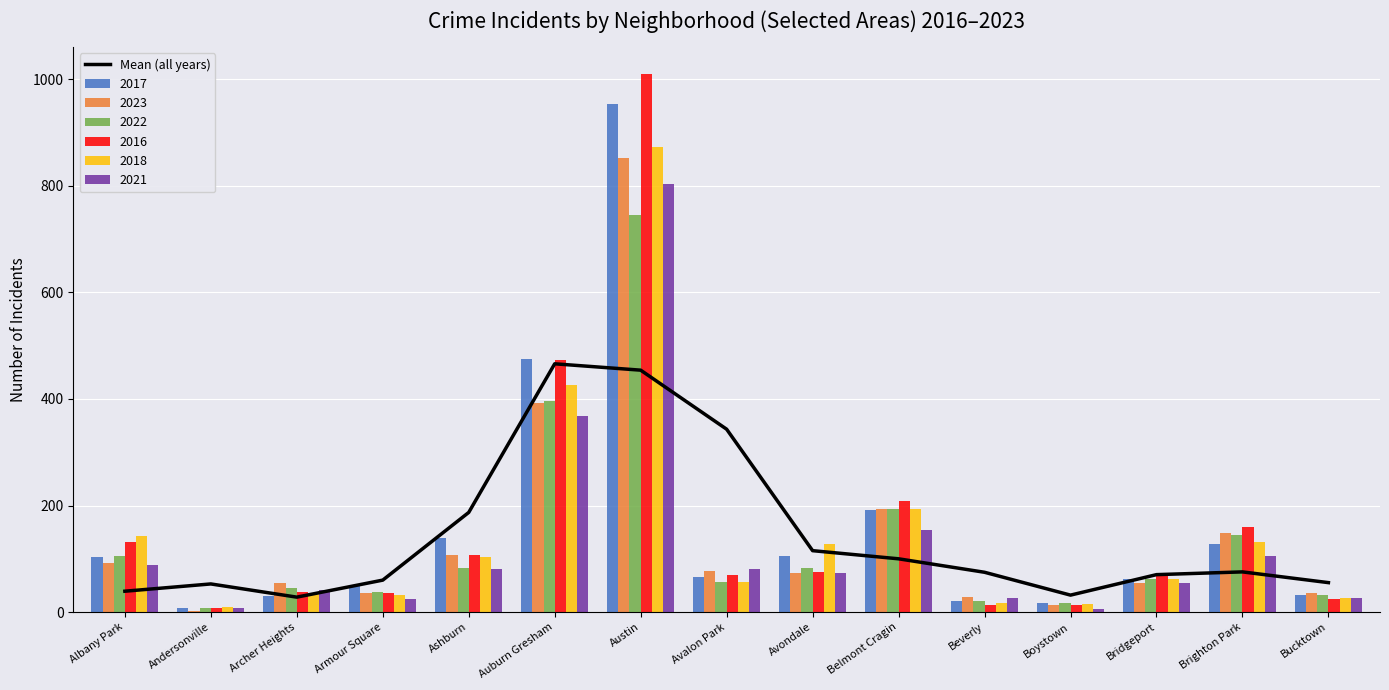

What is the maximum value for 2018?

873